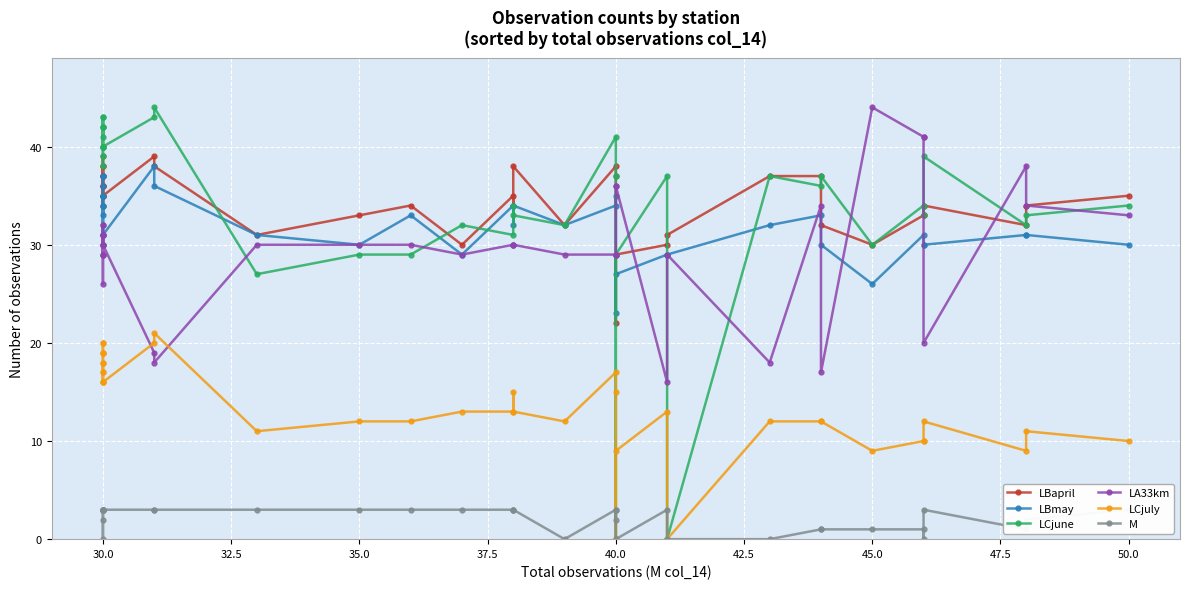

True or false: LBapril and M cross at least once.

False